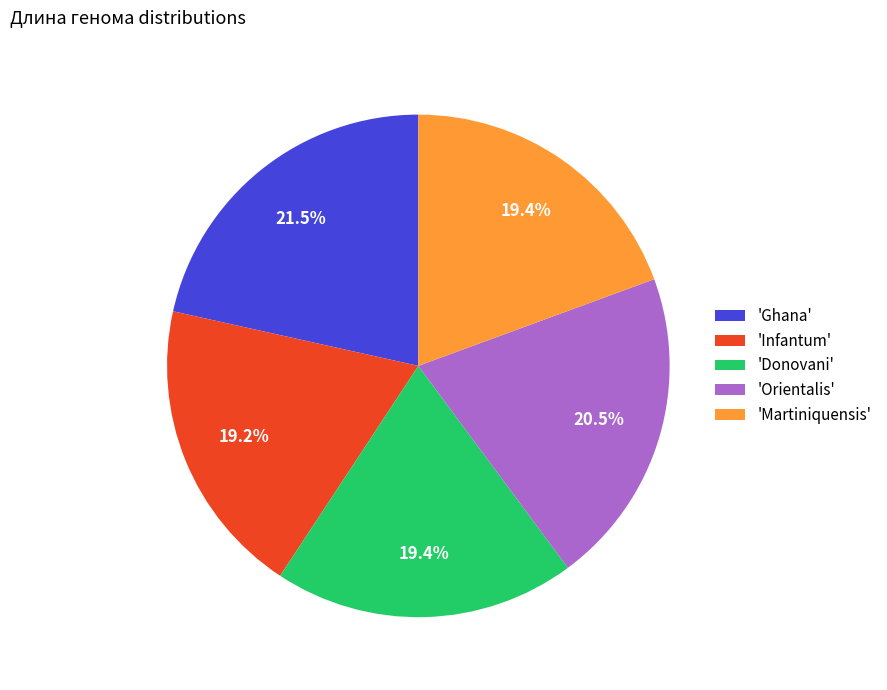

Does any single category account for the majority?

No